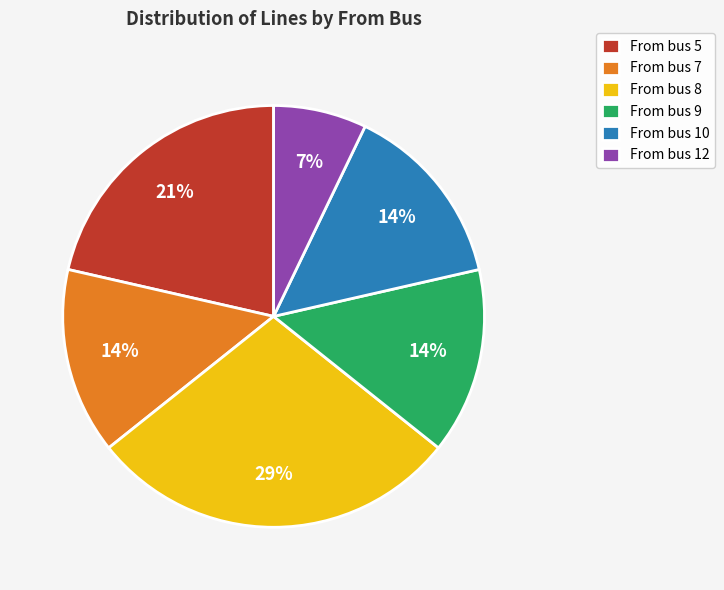

Approximately how many times larger is the value at From bus 5 compared to From bus 9?

1.5